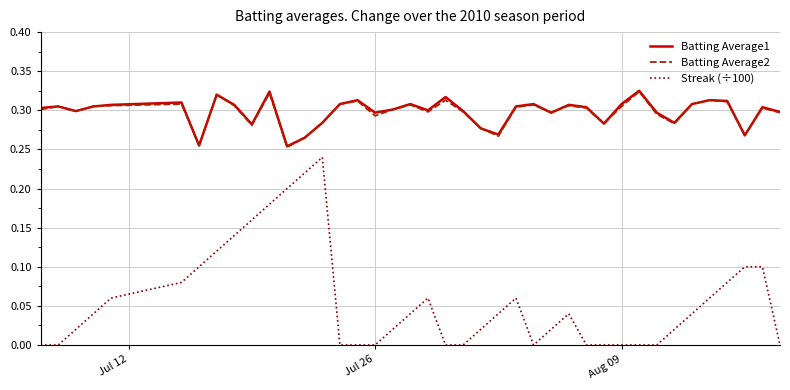

Which series has the widest spread of values?

Streak (÷100)